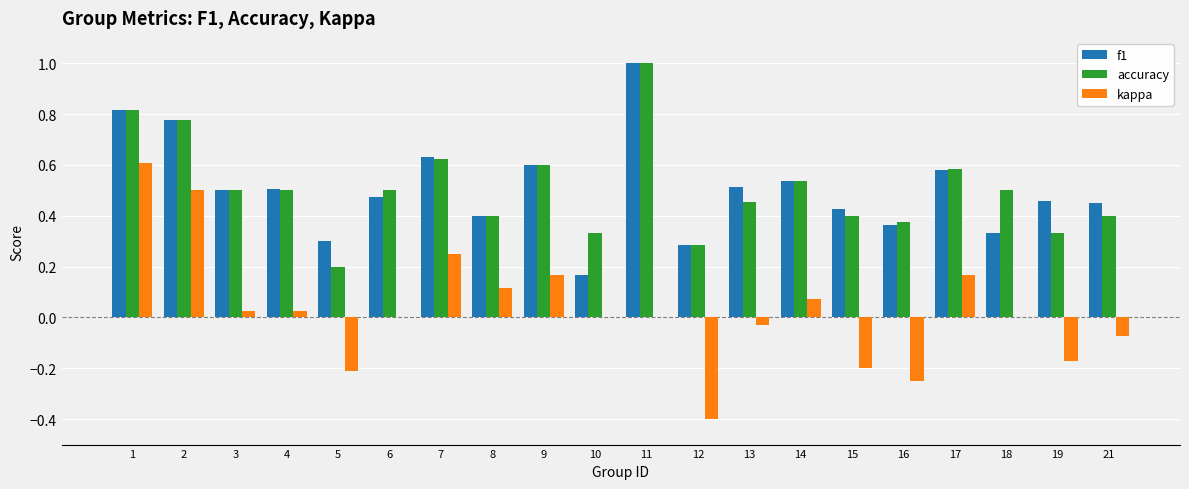

Which series changed the most between 2 and 3?

kappa